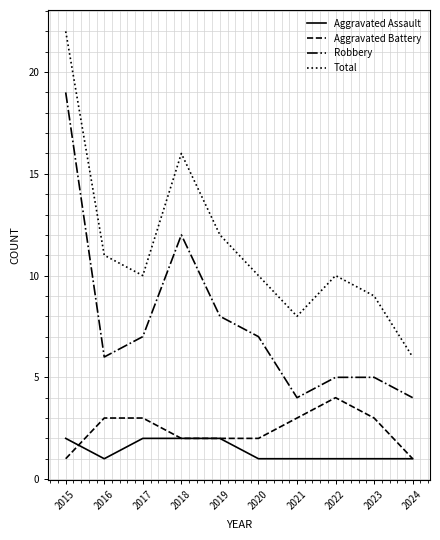

The Robbery series shows 12 at 2018. True or false?

True